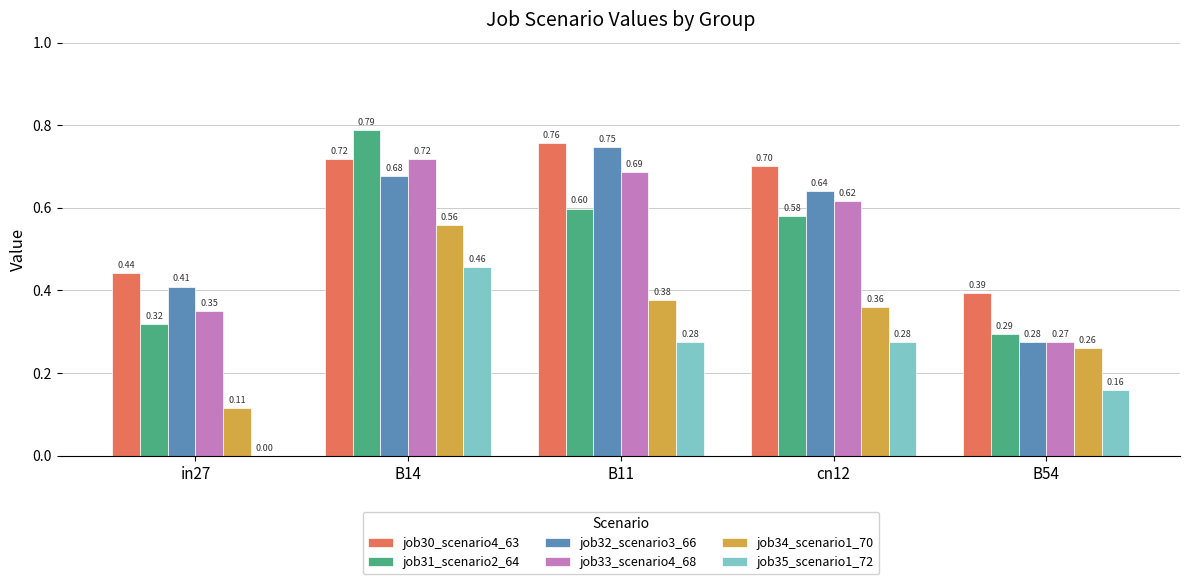

Which series changed the most between in27 and B54?

job35_scenario1_72